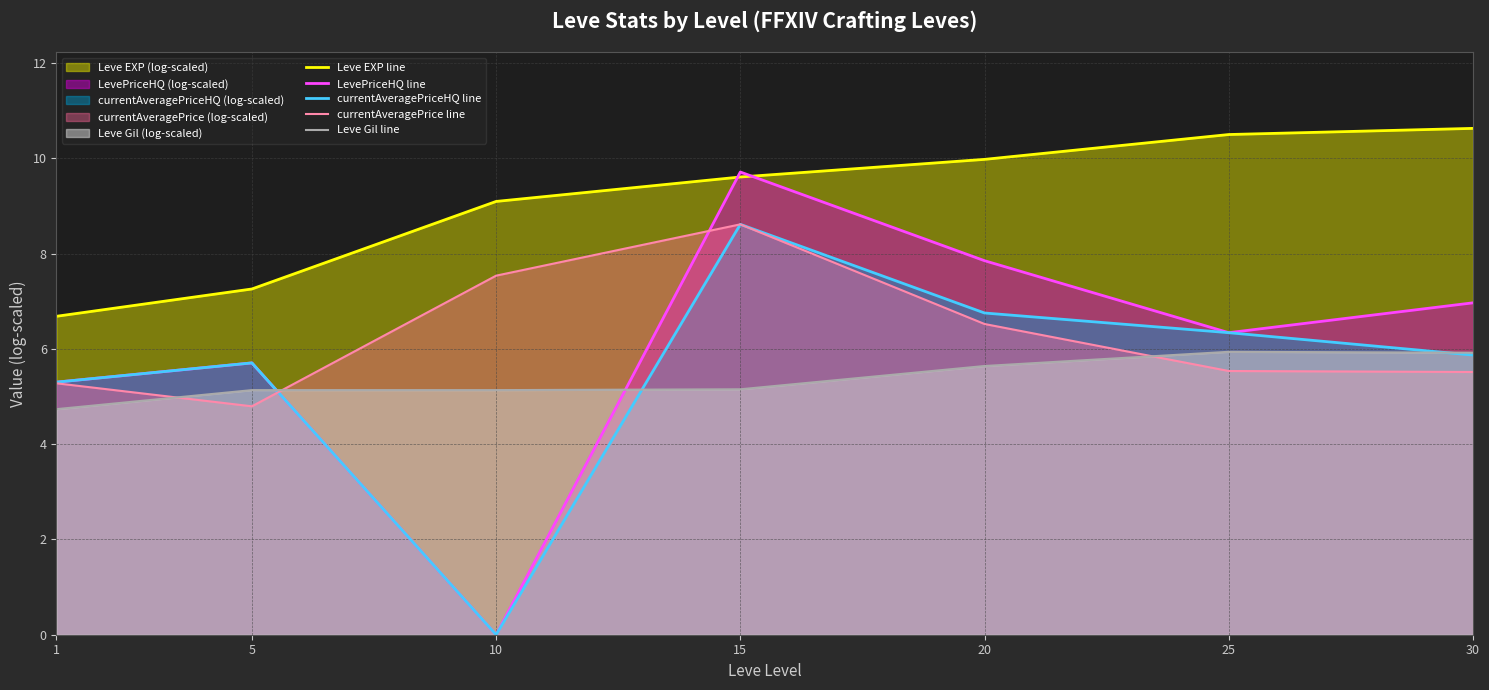

What is the value of the LevePriceHQ line point at the 4th from the left?

9.7